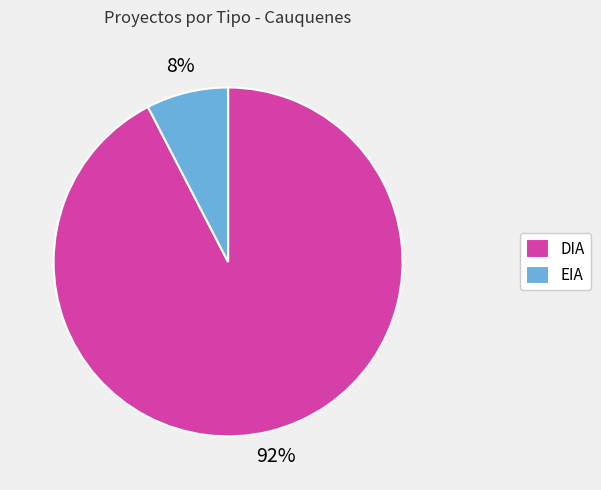

True or false: DIA accounts for 92% of the total.

True